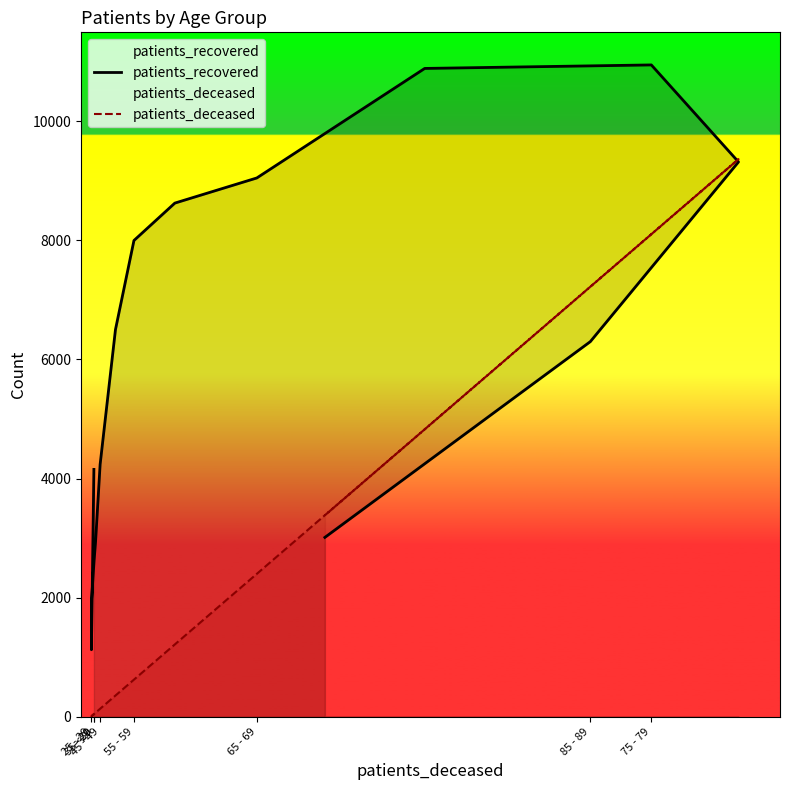

What is the average value of the patients_recovered series?

5769